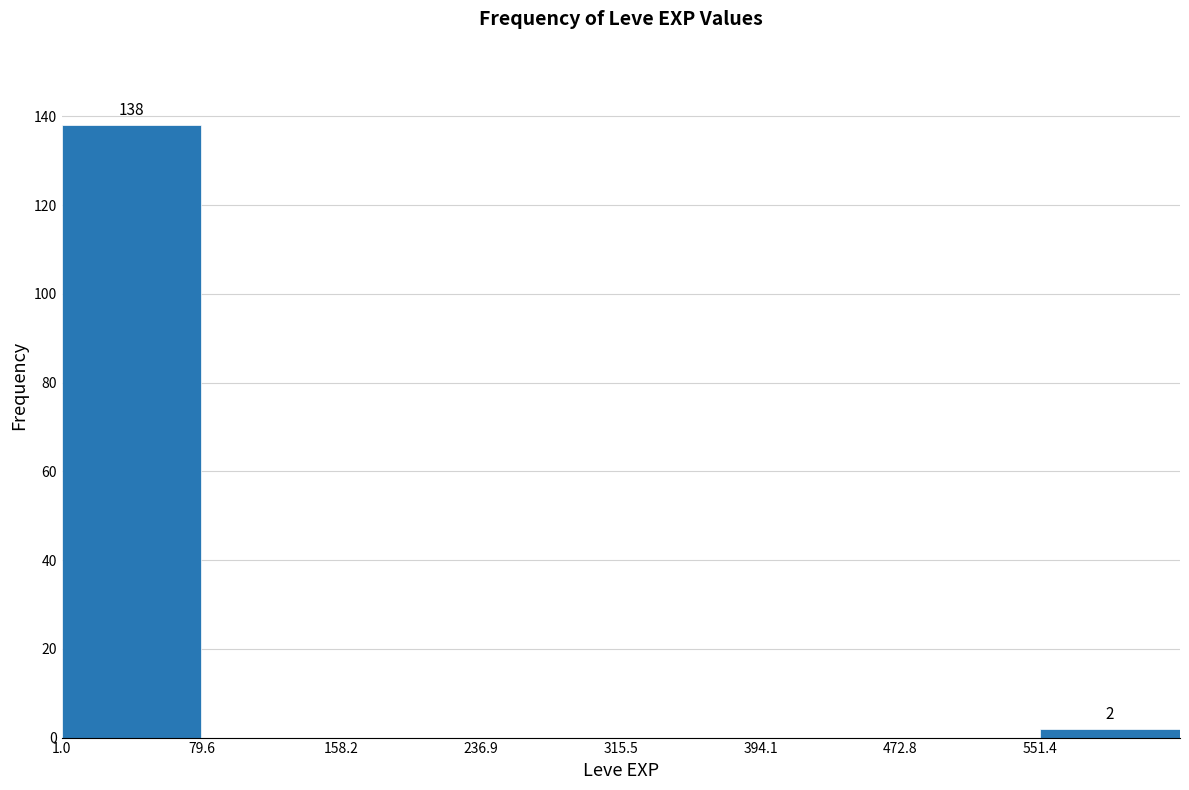

Which range on the x-axis has the tallest bar?

0 to 80